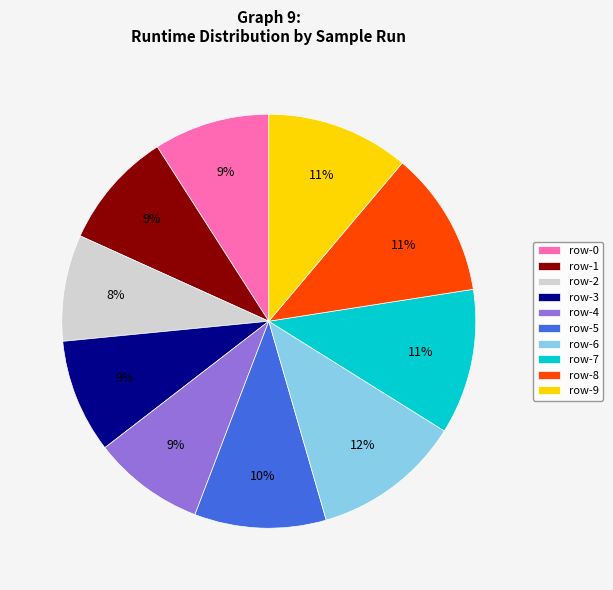

Which has a higher value, row-8 or row-5?

row-8